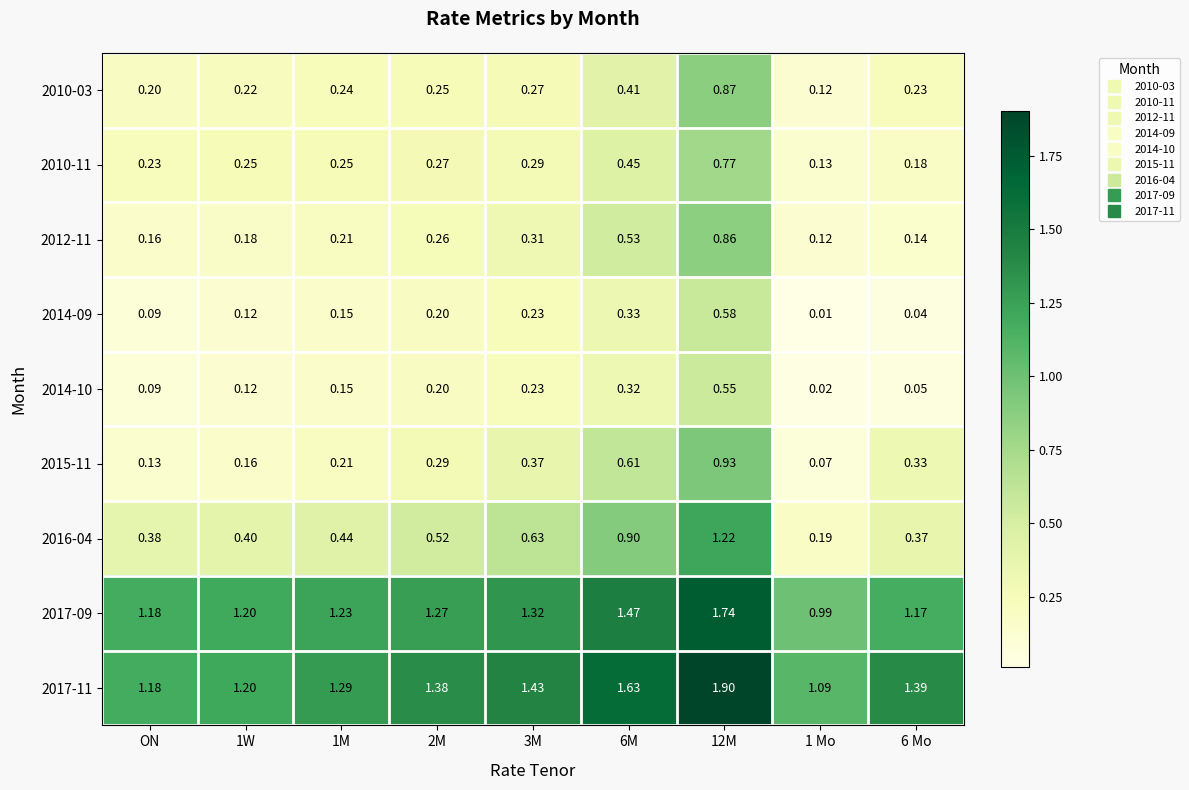

Where does the 2017-09 series first go above 1?

ON